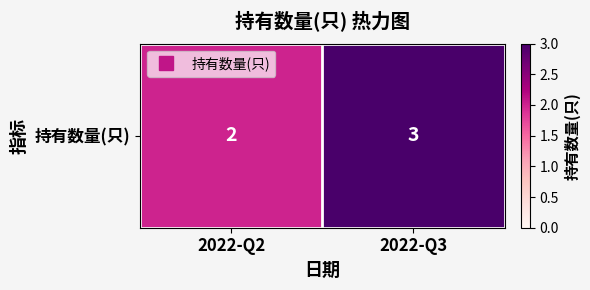

Rank the categories by value from lowest to highest.

2022-Q2, 2022-Q3